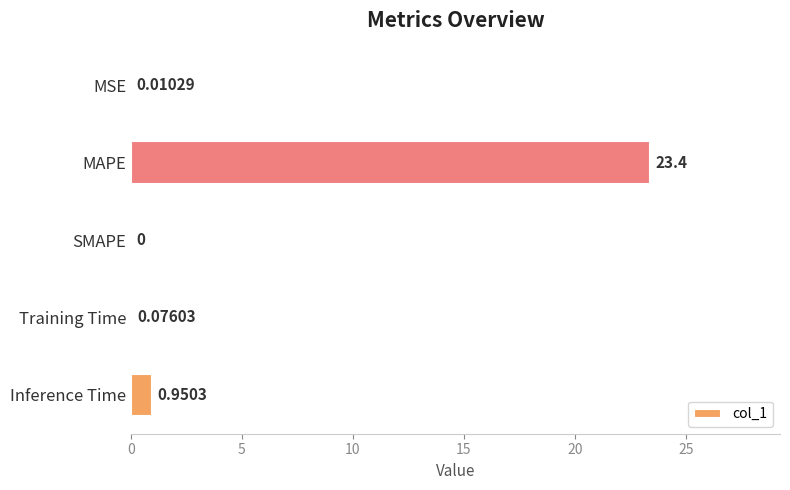

Between MAPE and SMAPE, which is larger?

MAPE